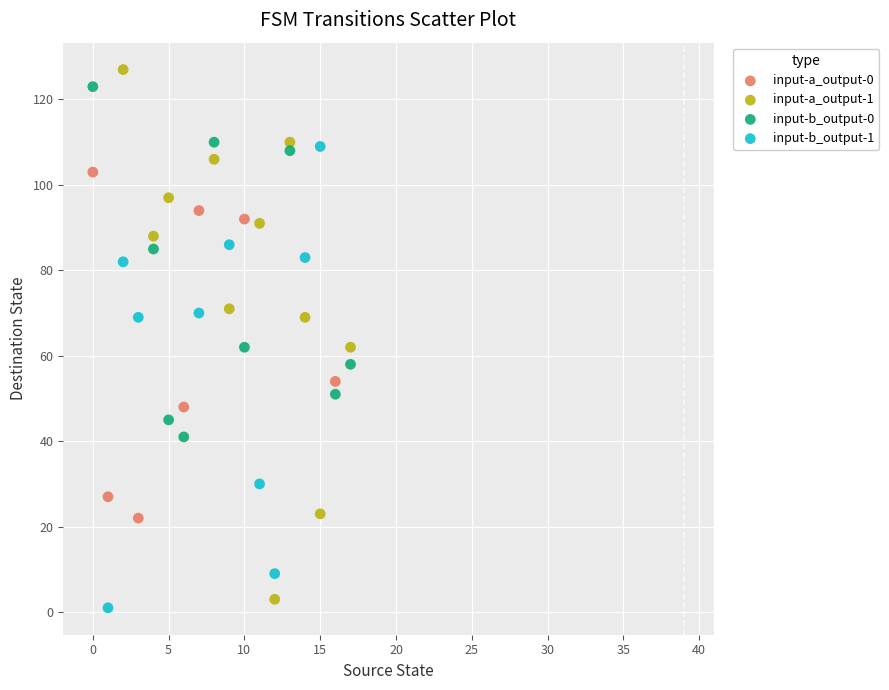

Which series has the widest spread of Y values?

input-a_output-1